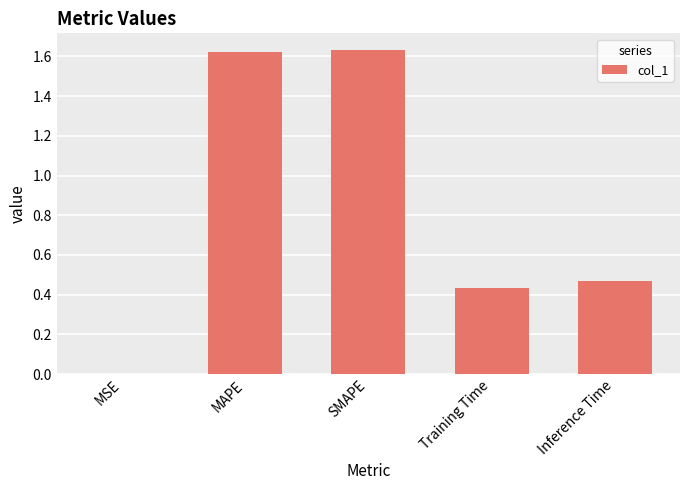

Is it true that the value at Training Time is 0.2?

False